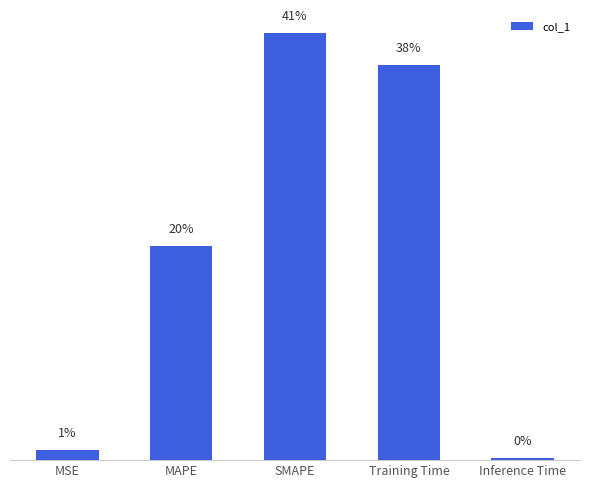

Which label corresponds to the largest value in the chart?

SMAPE